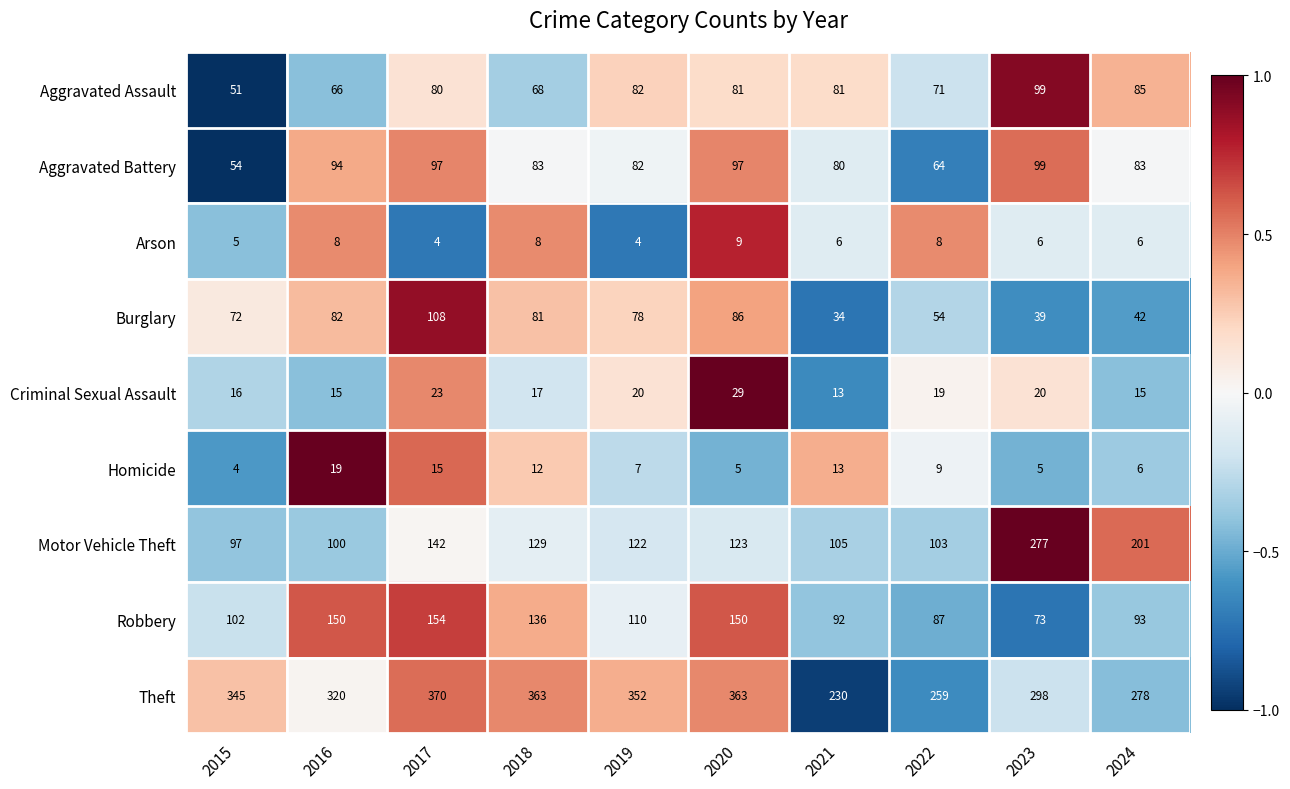

Which series has the largest total across all categories?

Theft